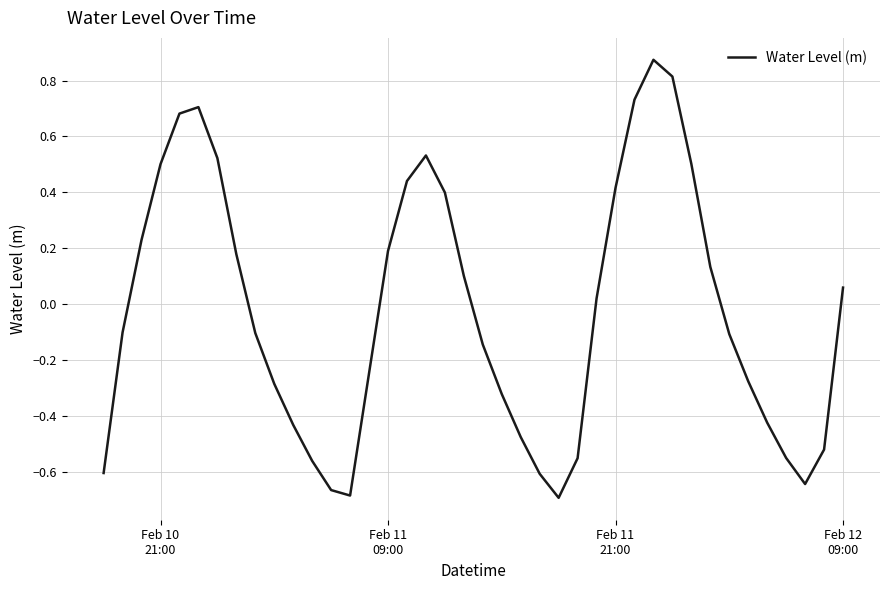

How many negative values are there?

21